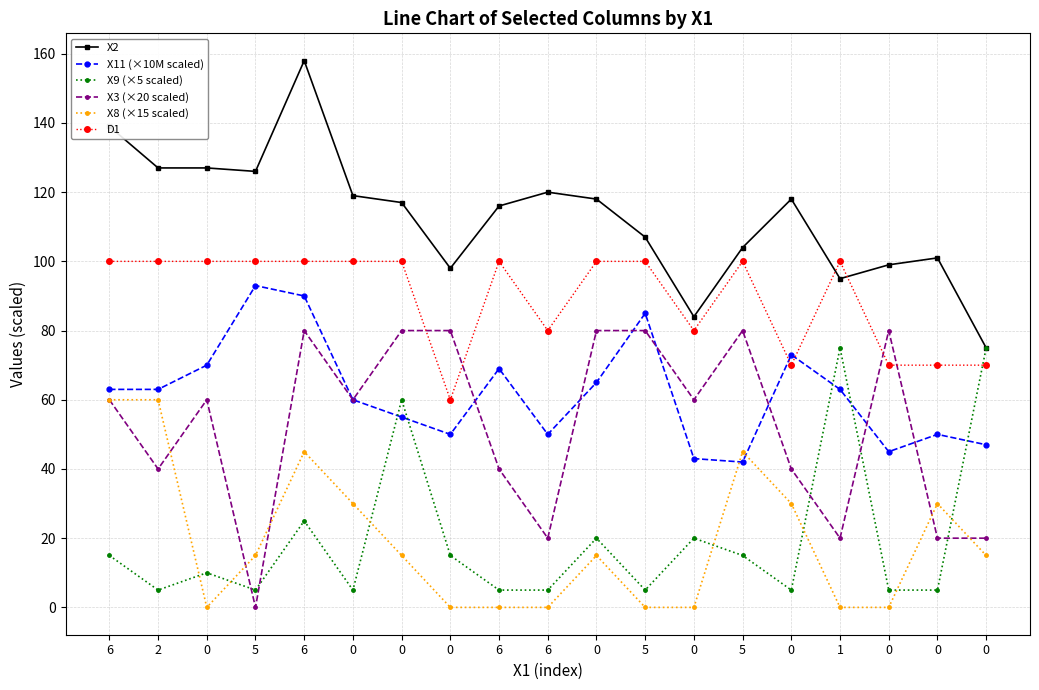

How many interior local valleys does the X9 (×5 scaled) series have?

5